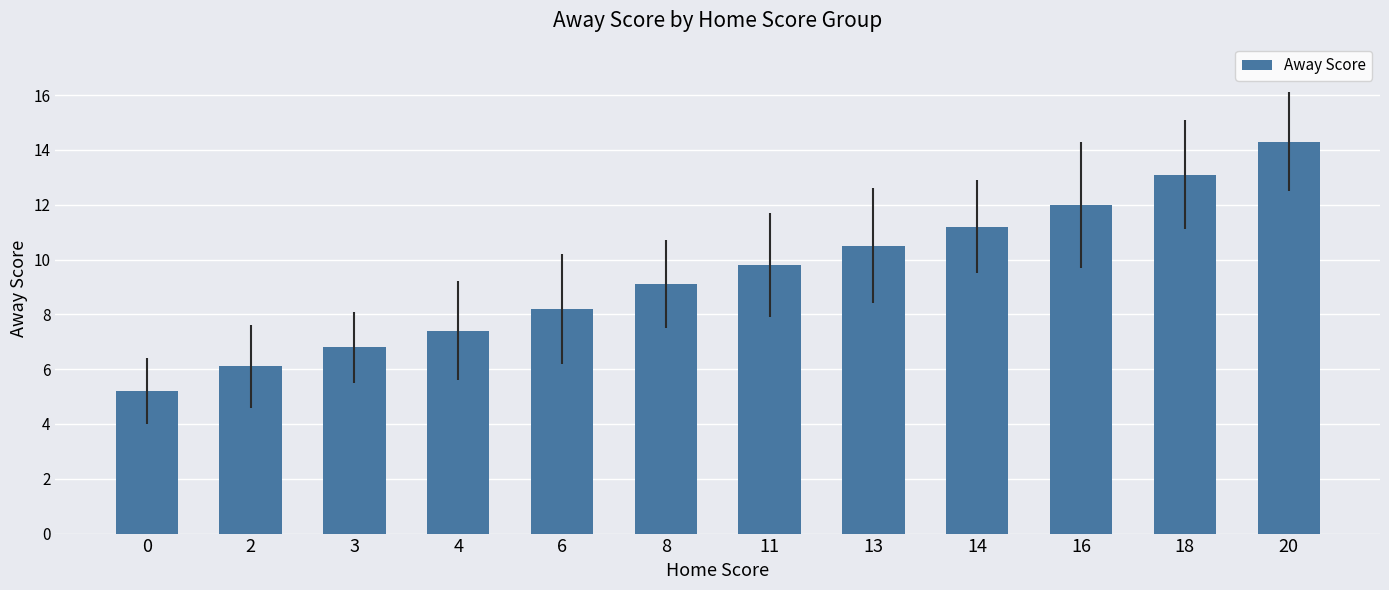

The chart shows a value of 12.9 at 8. True or false?

False